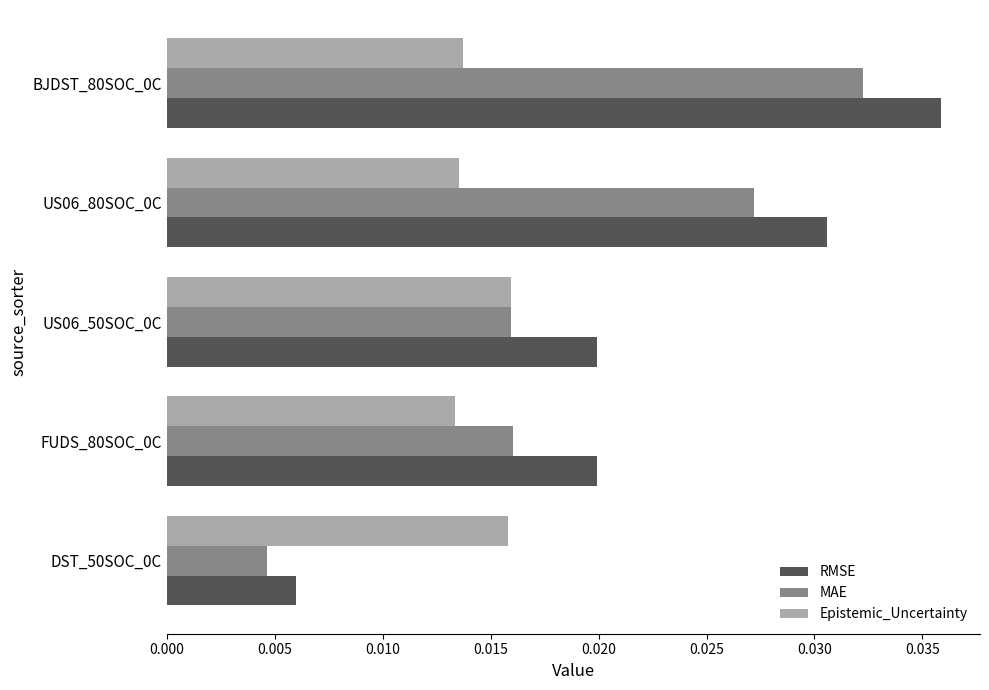

Rank the series by their maximum value, from highest to lowest.

RMSE, MAE, Epistemic_Uncertainty